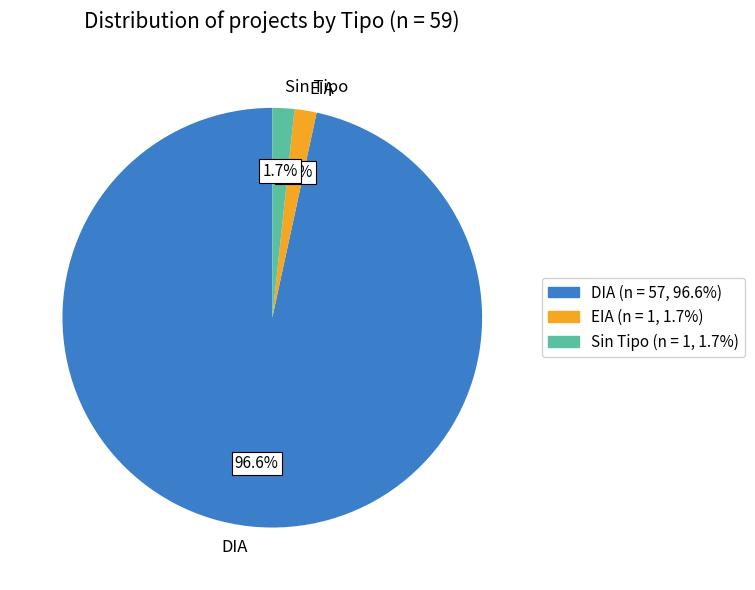

The EIA slice represents 2% of the pie. True or false?

True